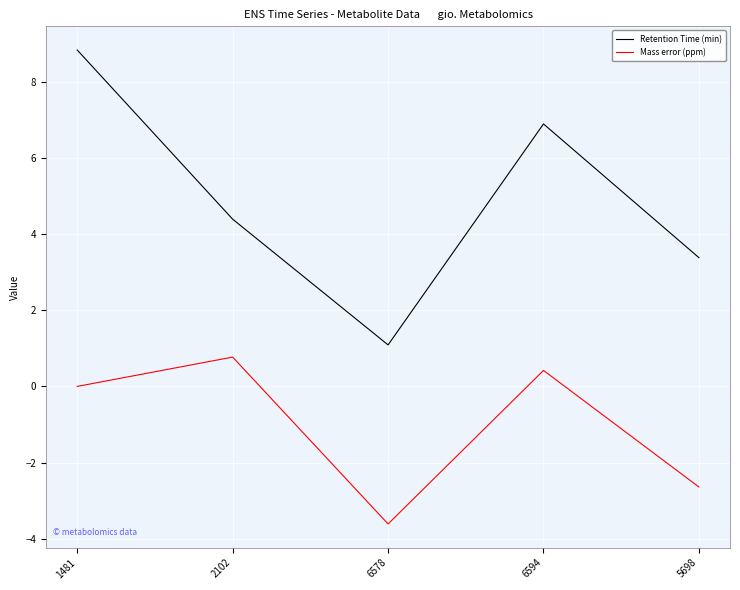

Rank the series by their maximum value, from lowest to highest.

Mass error (ppm), Retention Time (min)